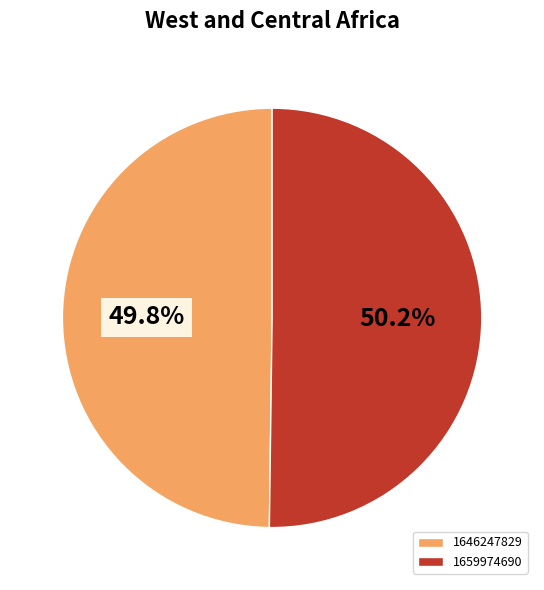

What is the ratio of the value at 1646247829 to the value at 1659974690?

1.0